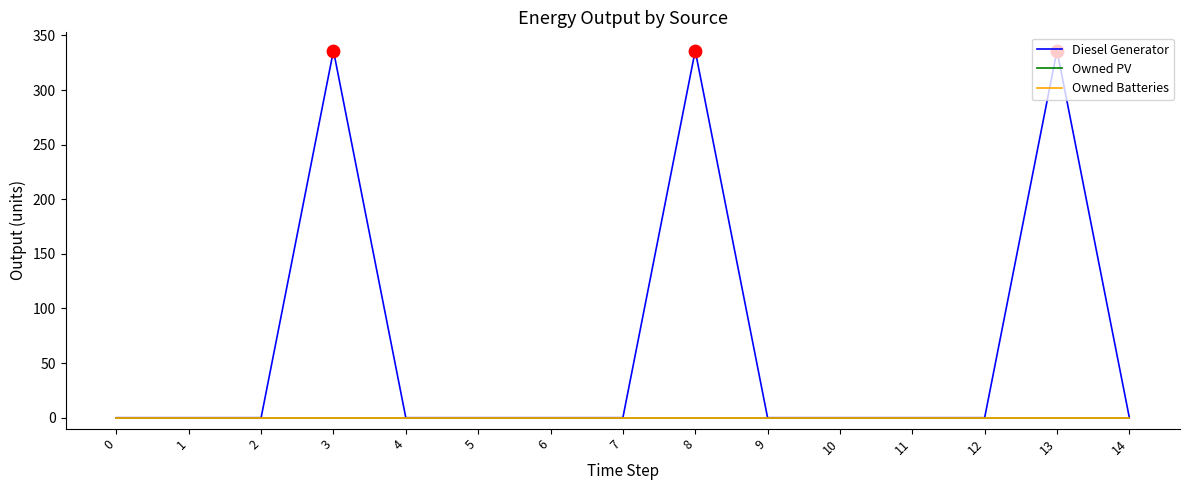

At how many categories does at least one series exceed 139?

3